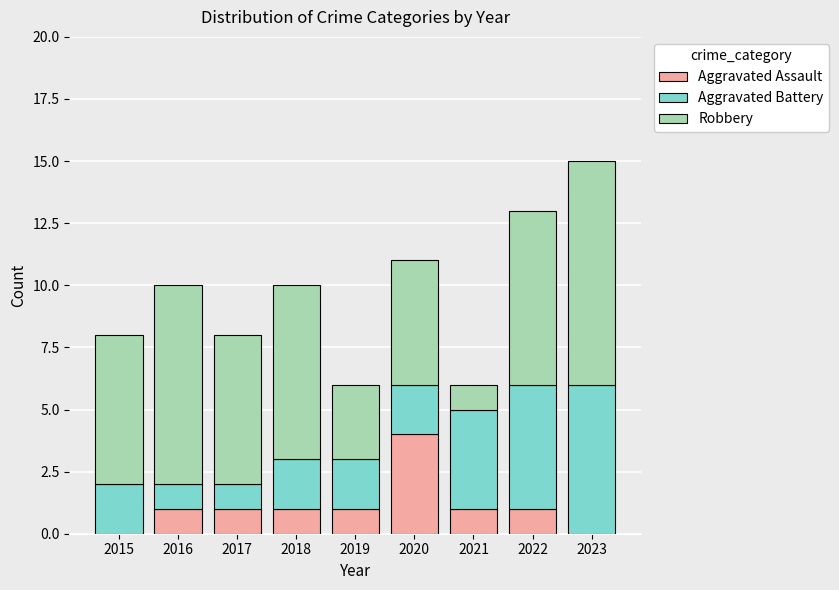

The value of Aggravated Assault at 2020 is 4. True or false?

True